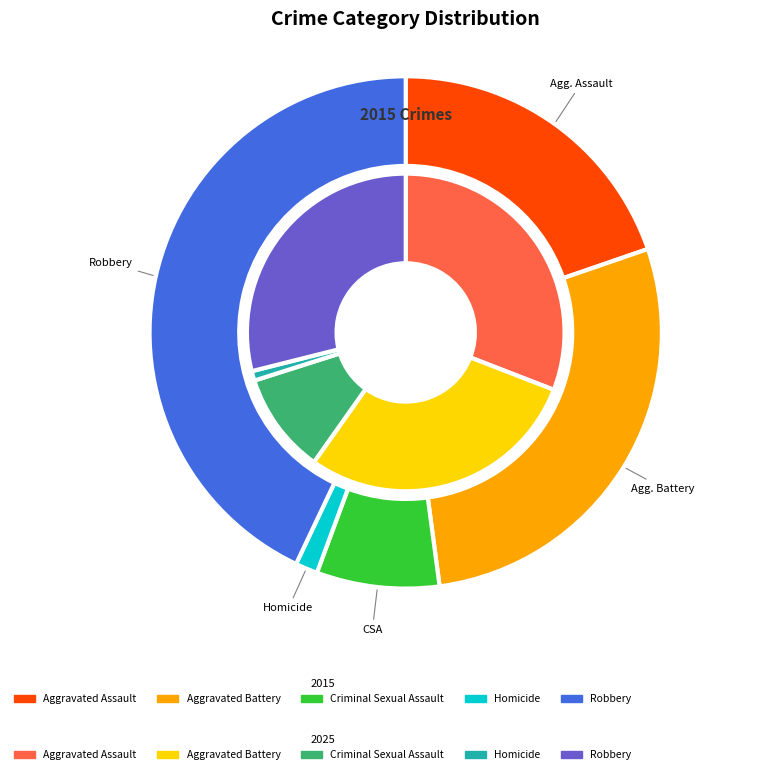

Count the number of slices in the pie.

5